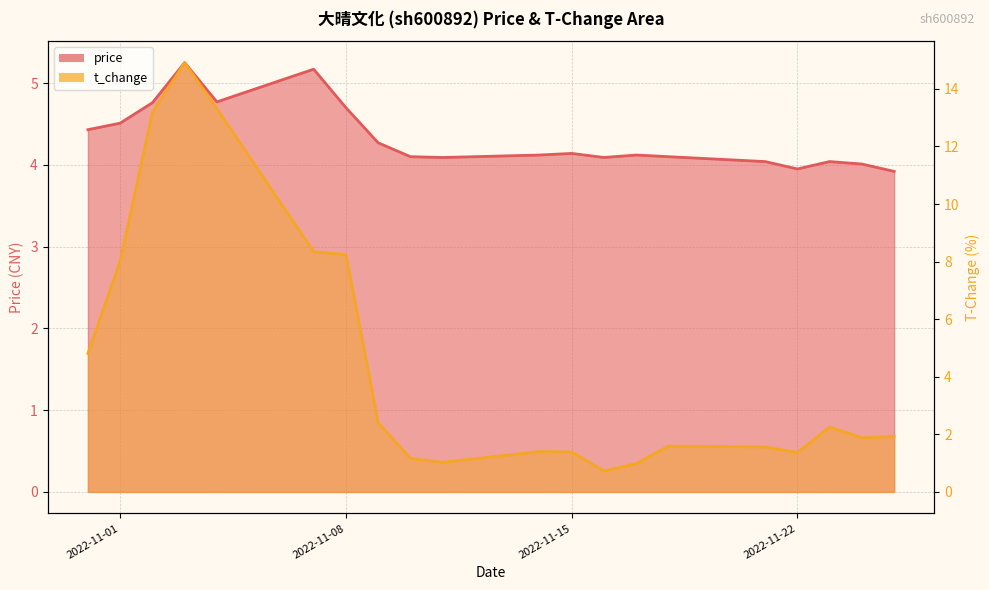

How many categories are shown in the chart?

20